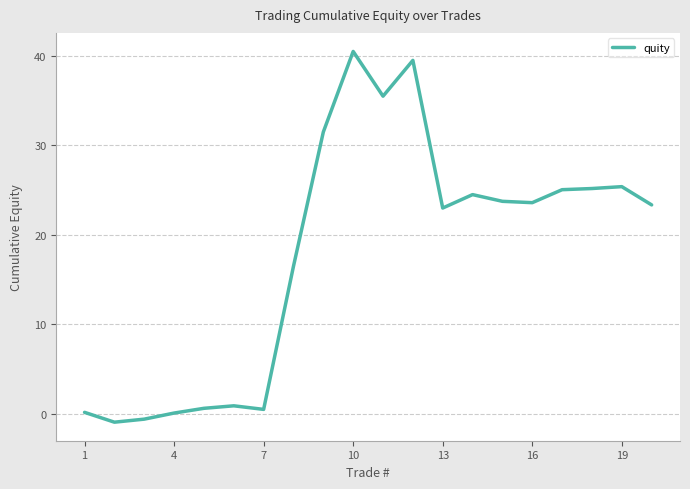

What is the difference between the maximum and minimum values?

41.4